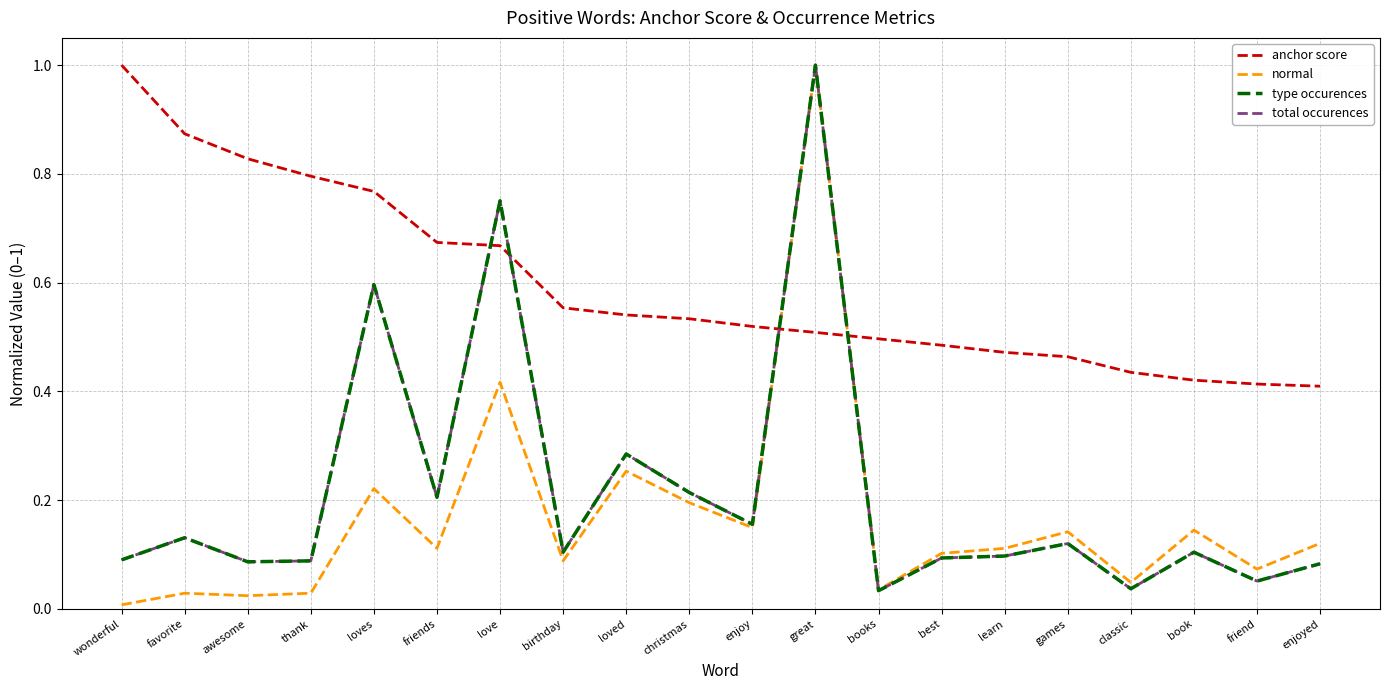

Is this an area chart (filled region under the line)?

No